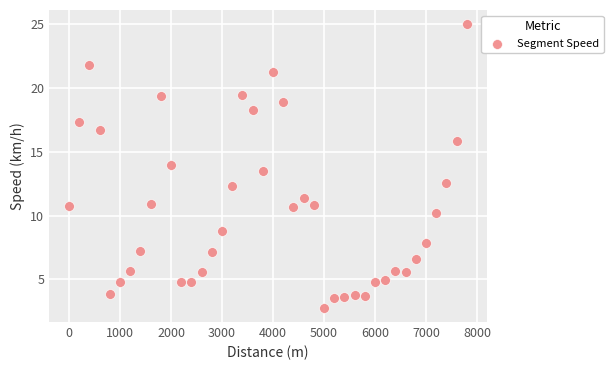

What is the range of Y values (max minus min)?

22.3